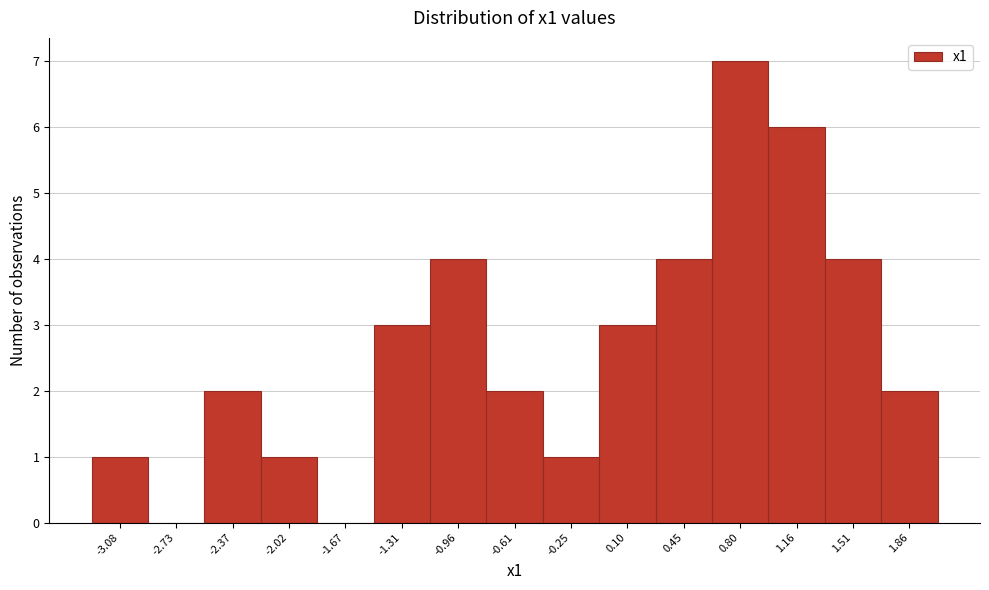

Reading left to right, list every bar in this chart as the range it spans on the x-axis followed by its height. Neither the bar edges nor the heights are printed on the chart, so give them approximately, as read against the axes.

-3.25 to -2.90: 1
-2.90 to -2.55: 0
-2.55 to -2.20: 2
-2.20 to -1.85: 1
-1.85 to -1.50: 0
-1.50 to -1.15: 3
-1.15 to -0.80: 4
-0.80 to -0.45: 2
-0.45 to -0.10: 1
-0.10 to 0.30: 3
0.30 to 0.65: 4
0.65 to 1.00: 7
1.00 to 1.35: 6
1.35 to 1.70: 4
1.70 to 2.05: 2